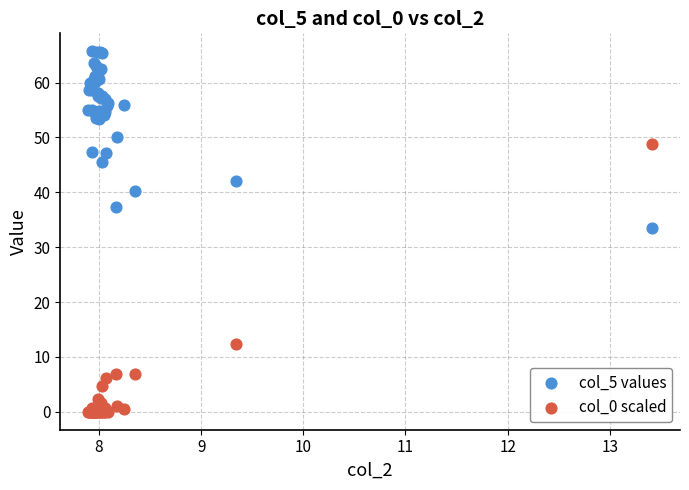

Across all series, what Y value is closest to 32?

33.6